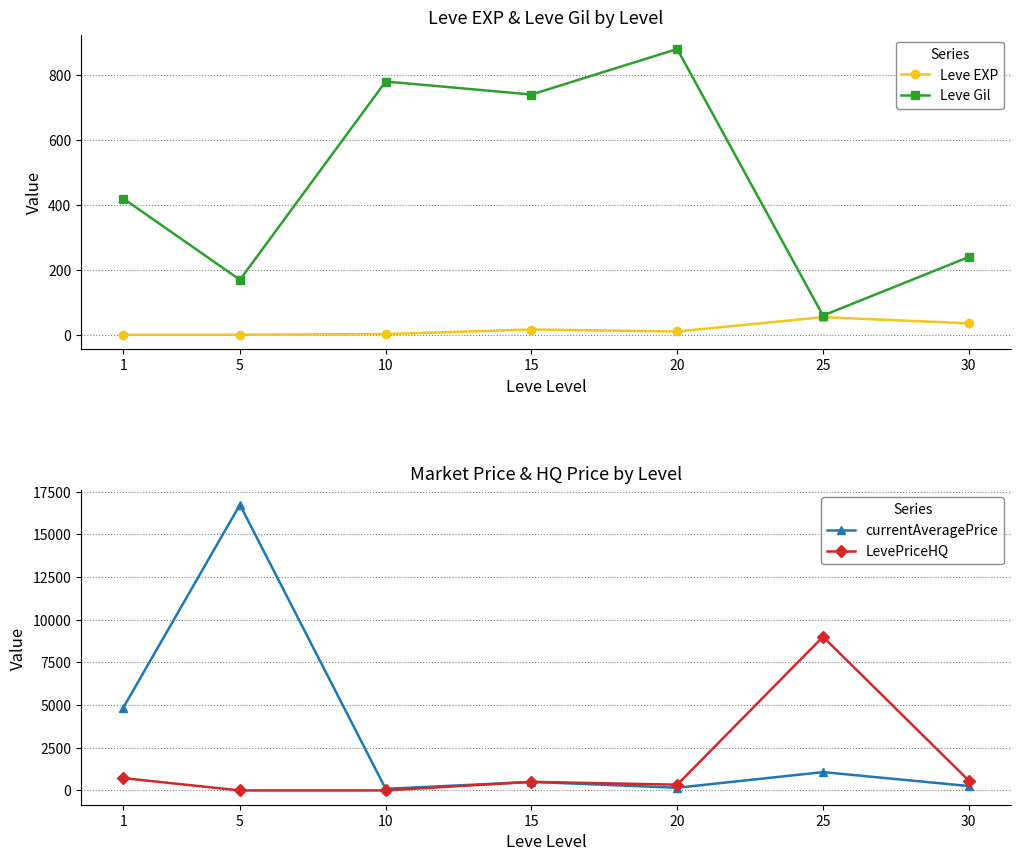

Which category has the highest value across all series?

5